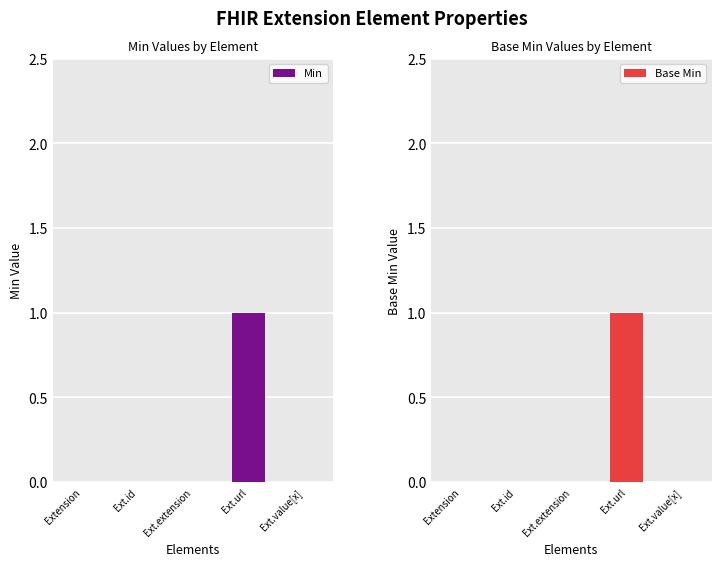

Are the bars grouped side by side (vs. stacked)?

Yes